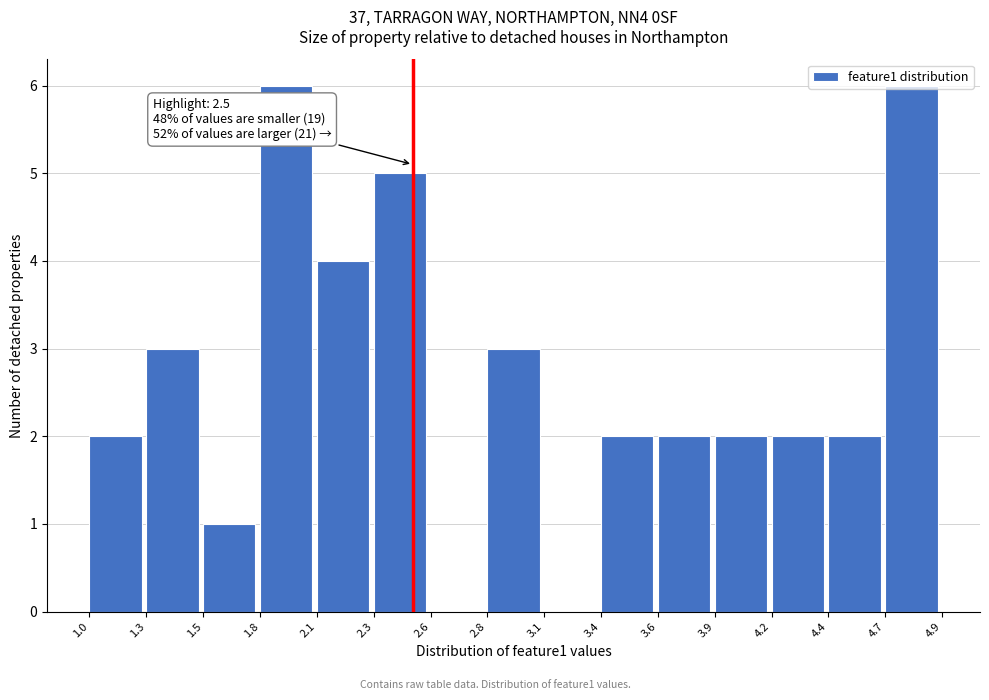

What is the greatest value displayed?

6